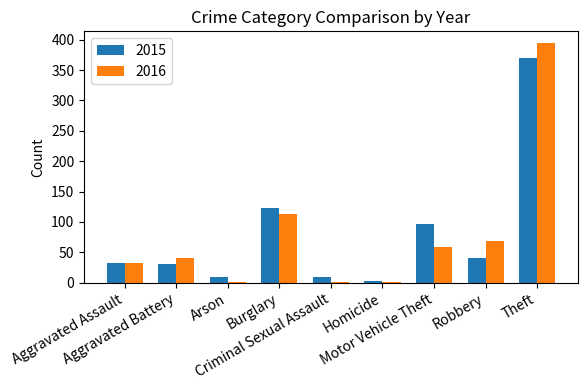

What is the greatest value displayed?

394